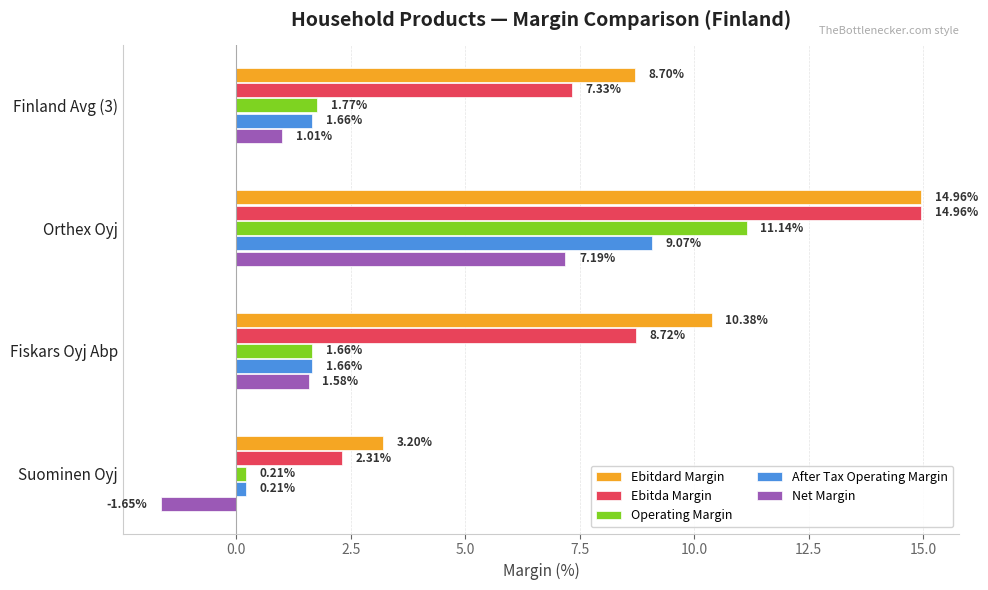

Which series has the largest total across all categories?

Ebitdard Margin